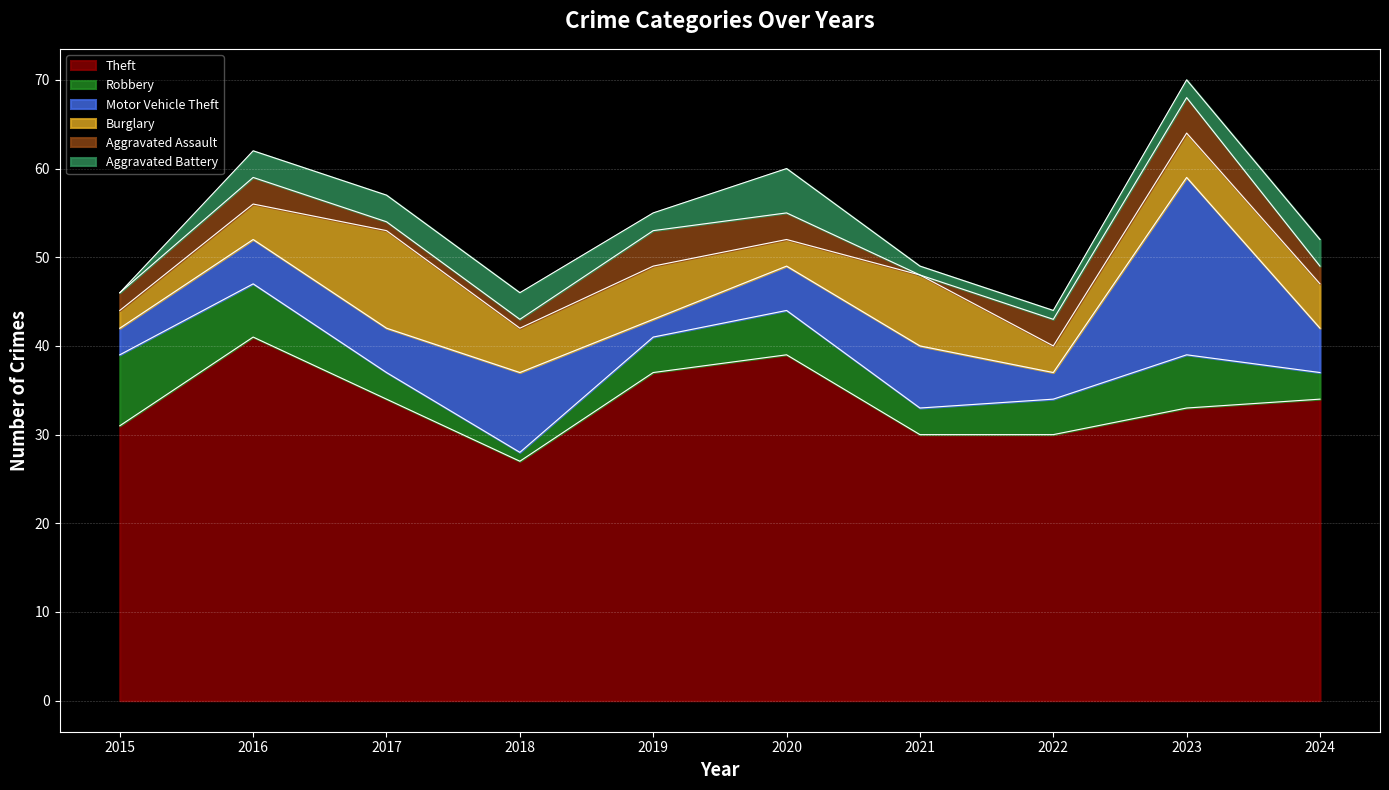

True or false: Theft and Aggravated Assault intersect in this chart.

False